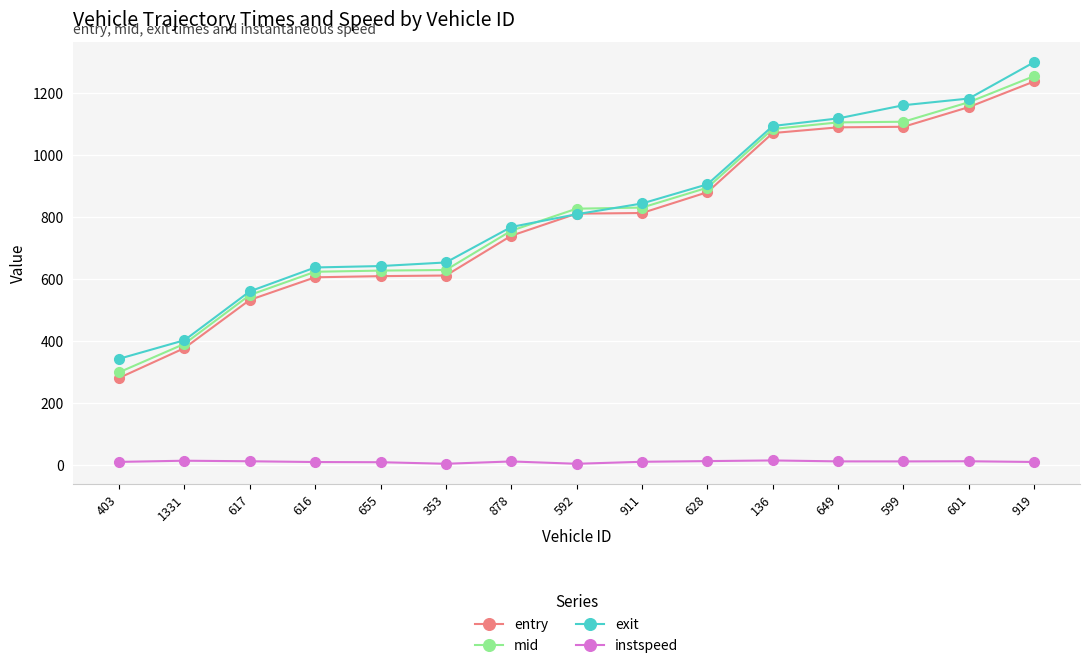

What is the minimum value shown in the chart?

5.0